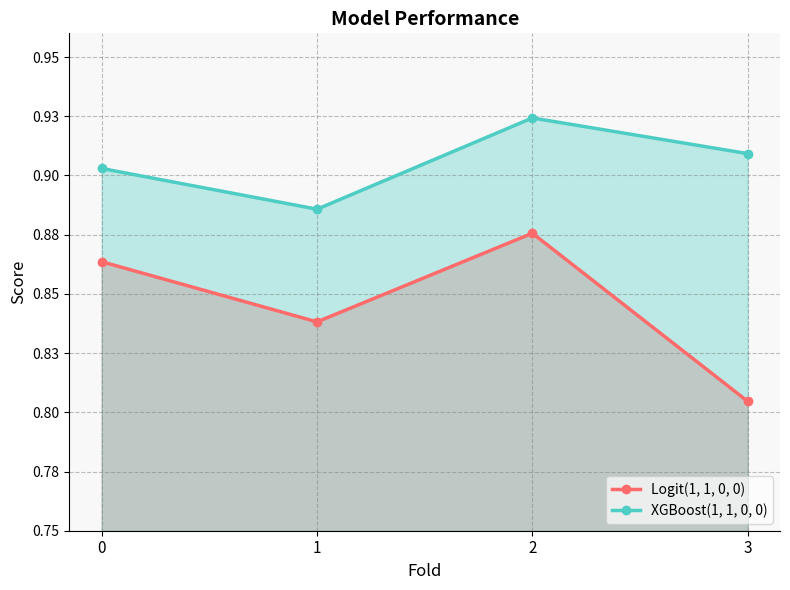

True or false: Logit(1, 1, 0, 0) and XGBoost(1, 1, 0, 0) intersect in this chart.

False